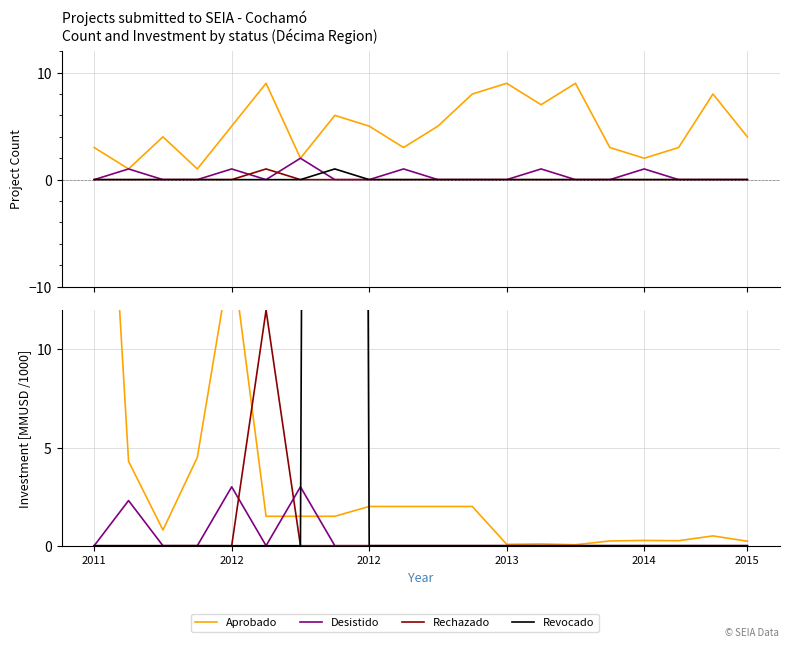

The Revocado series shows -270.6 at 15. True or false?

False